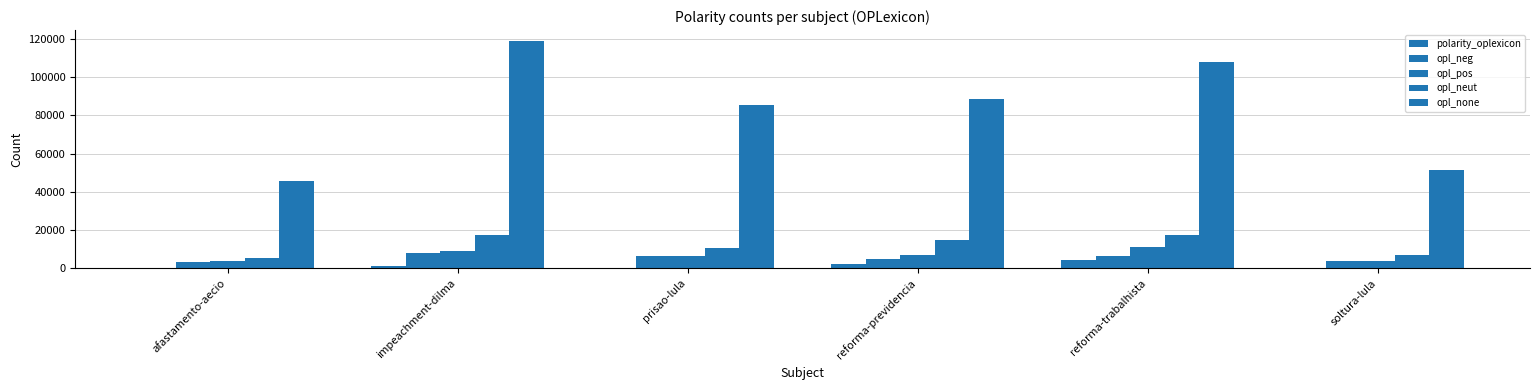

True or false: opl_none has a value of 63685 at reforma-trabalhista.

False